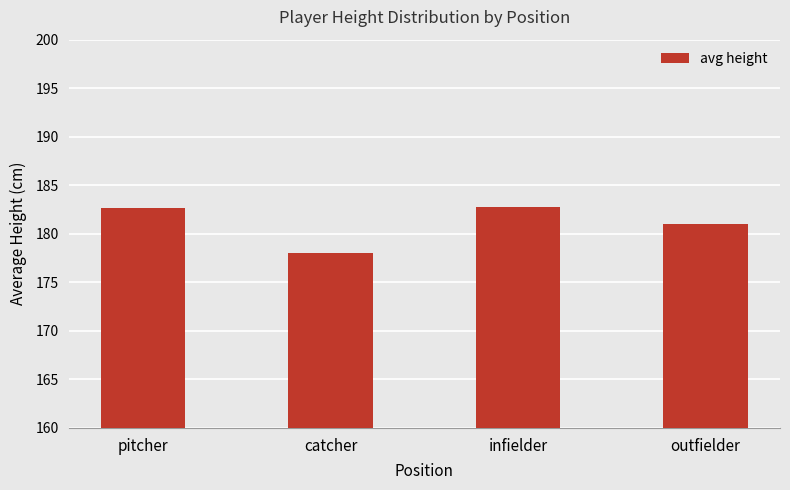

Which has a higher value, catcher or pitcher?

pitcher